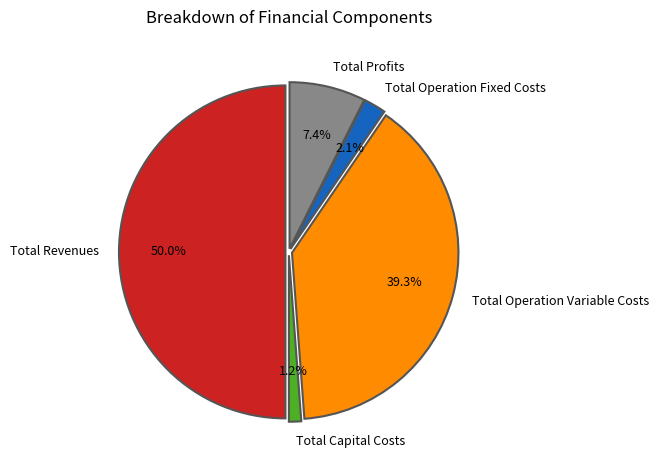

How many slices are in this pie chart?

5